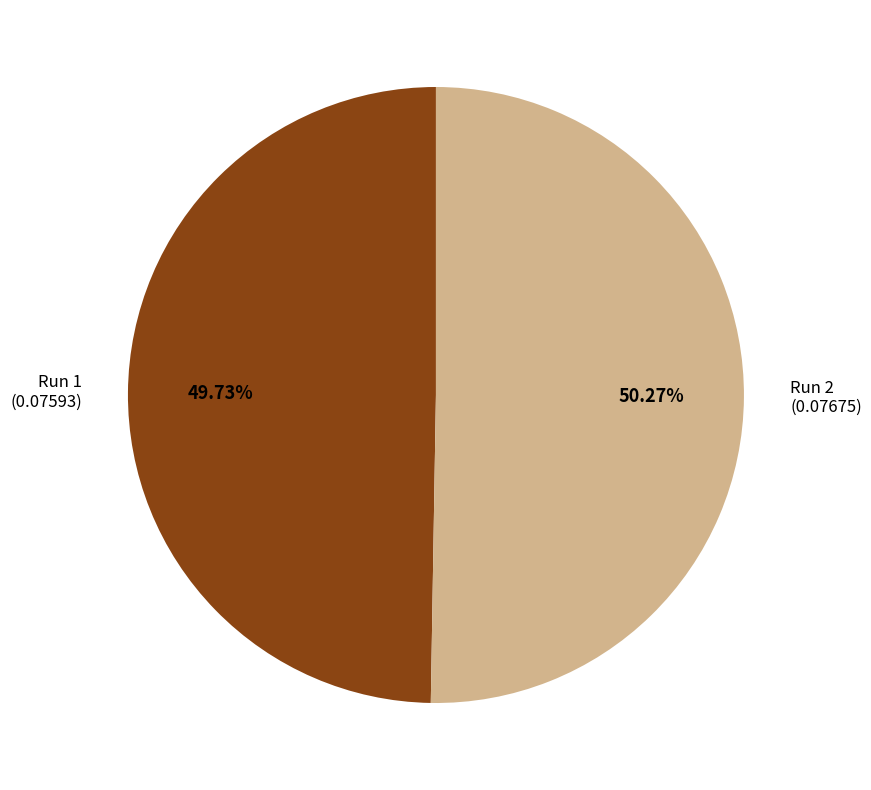

To the nearest percent, what portion does Run 2 represent?

50%